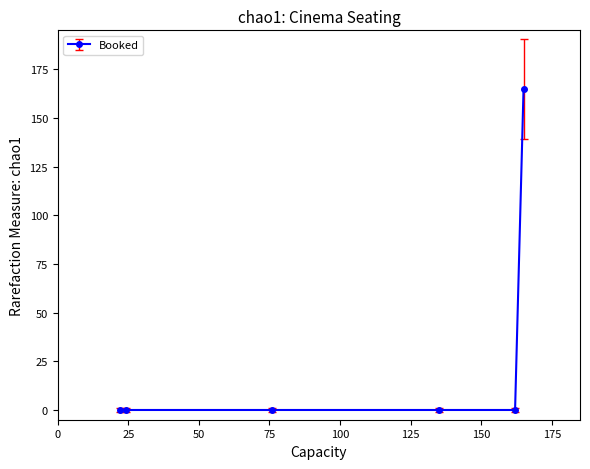

How many lines are shown in the chart?

1